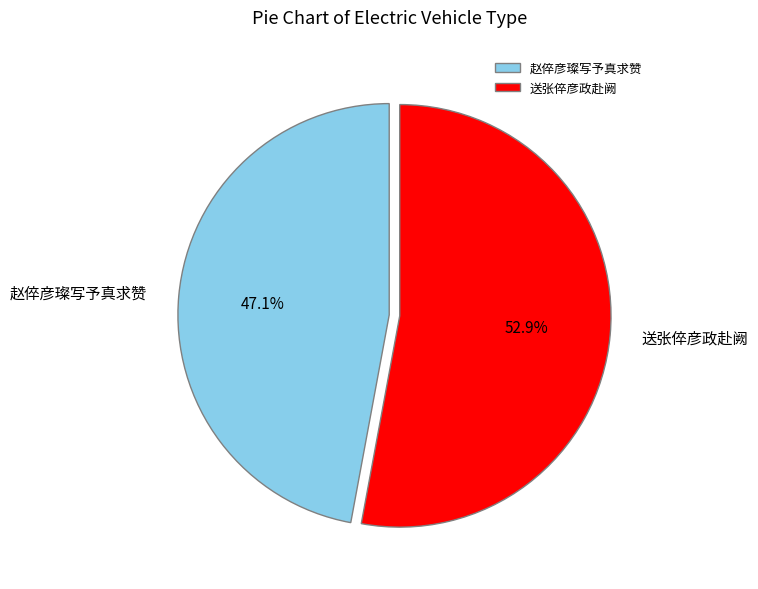

To the nearest percent, what is the average slice percentage?

50%